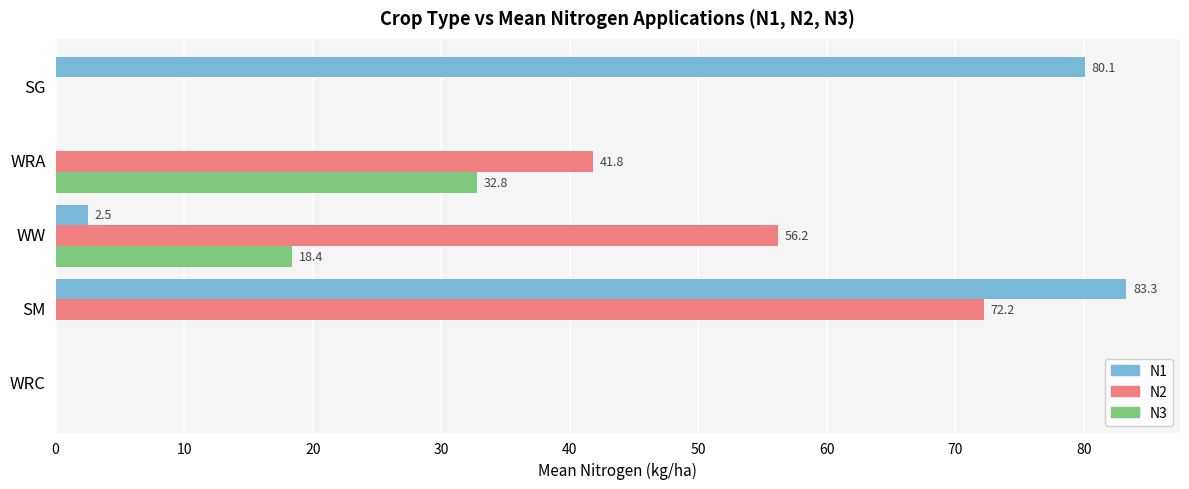

Which series has the largest total across all categories?

N2